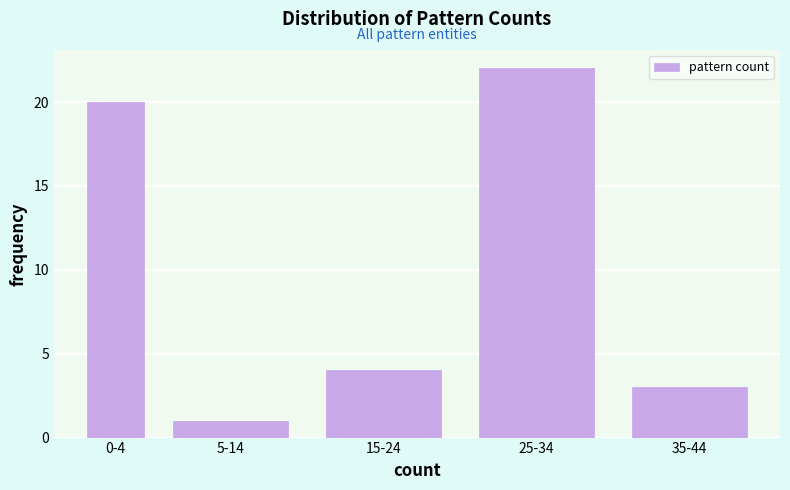

Reading left to right, transcribe all the data shown in this chart.

0-4=20	5-14=1	15-24=4	25-34=22	35-44=3